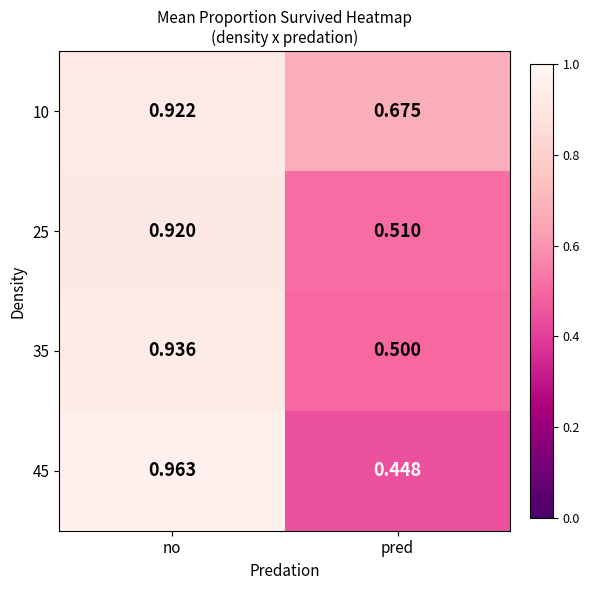

Rank the series by their maximum value, from lowest to highest.

25, 10, 35, 45